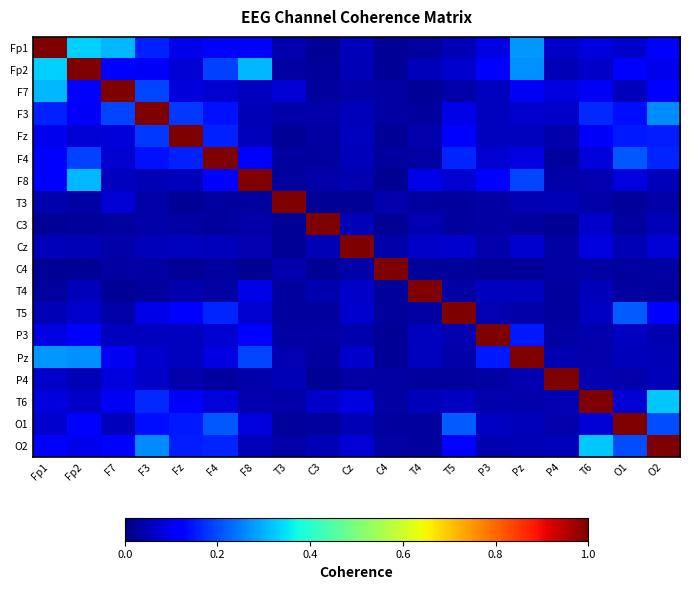

Reading left to right, transcribe all the data shown in this chart.

Fp1: Fp1=1.0	Fp2=0.3	F7=0.3	F3=0.2	Fz=0.1	F4=0.1	F8=0.1	T3=0.0	C3=0.0	Cz=0.1	C4=0.0	T4=0.0	T5=0.1	P3=0.1	Pz=0.3	P4=0.1	T6=0.1	O1=0.1	O2=0.1
Fp2: Fp1=0.3	Fp2=1.0	F7=0.1	F3=0.1	Fz=0.1	F4=0.2	F8=0.3	T3=0.0	C3=0.0	Cz=0.0	C4=0.0	T4=0.1	T5=0.1	P3=0.1	Pz=0.3	P4=0.0	T6=0.1	O1=0.1	O2=0.1
F7: Fp1=0.3	Fp2=0.1	F7=1.0	F3=0.2	Fz=0.1	F4=0.1	F8=0.1	T3=0.1	C3=0.0	Cz=0.0	C4=0.0	T4=0.0	T5=0.0	P3=0.1	Pz=0.1	P4=0.1	T6=0.1	O1=0.1	O2=0.1
F3: Fp1=0.2	Fp2=0.1	F7=0.2	F3=1.0	Fz=0.2	F4=0.1	F8=0.0	T3=0.0	C3=0.0	Cz=0.1	C4=0.0	T4=0.0	T5=0.1	P3=0.1	Pz=0.1	P4=0.1	T6=0.2	O1=0.1	O2=0.3
Fz: Fp1=0.1	Fp2=0.1	F7=0.1	F3=0.2	Fz=1.0	F4=0.2	F8=0.1	T3=0.0	C3=0.0	Cz=0.1	C4=0.0	T4=0.0	T5=0.1	P3=0.1	Pz=0.1	P4=0.0	T6=0.1	O1=0.1	O2=0.2
F4: Fp1=0.1	Fp2=0.2	F7=0.1	F3=0.1	Fz=0.2	F4=1.0	F8=0.1	T3=0.0	C3=0.0	Cz=0.1	C4=0.0	T4=0.0	T5=0.2	P3=0.1	Pz=0.1	P4=0.0	T6=0.1	O1=0.2	O2=0.2
F8: Fp1=0.1	Fp2=0.3	F7=0.1	F3=0.0	Fz=0.1	F4=0.1	F8=1.0	T3=0.0	C3=0.0	Cz=0.0	C4=0.0	T4=0.1	T5=0.1	P3=0.1	Pz=0.2	P4=0.0	T6=0.0	O1=0.1	O2=0.1
T3: Fp1=0.0	Fp2=0.0	F7=0.1	F3=0.0	Fz=0.0	F4=0.0	F8=0.0	T3=1.0	C3=0.0	Cz=0.0	C4=0.0	T4=0.0	T5=0.0	P3=0.0	Pz=0.0	P4=0.1	T6=0.0	O1=0.0	O2=0.0
C3: Fp1=0.0	Fp2=0.0	F7=0.0	F3=0.0	Fz=0.0	F4=0.0	F8=0.0	T3=0.0	C3=1.0	Cz=0.0	C4=0.0	T4=0.0	T5=0.0	P3=0.0	Pz=0.0	P4=0.0	T6=0.1	O1=0.0	O2=0.0
Cz: Fp1=0.1	Fp2=0.0	F7=0.0	F3=0.1	Fz=0.1	F4=0.1	F8=0.0	T3=0.0	C3=0.0	Cz=1.0	C4=0.0	T4=0.1	T5=0.1	P3=0.0	Pz=0.1	P4=0.0	T6=0.1	O1=0.1	O2=0.1
C4: Fp1=0.0	Fp2=0.0	F7=0.0	F3=0.0	Fz=0.0	F4=0.0	F8=0.0	T3=0.0	C3=0.0	Cz=0.0	C4=1.0	T4=0.0	T5=0.0	P3=0.0	Pz=0.0	P4=0.0	T6=0.0	O1=0.0	O2=0.0
T4: Fp1=0.0	Fp2=0.1	F7=0.0	F3=0.0	Fz=0.0	F4=0.0	F8=0.1	T3=0.0	C3=0.0	Cz=0.1	C4=0.0	T4=1.0	T5=0.0	P3=0.1	Pz=0.1	P4=0.0	T6=0.1	O1=0.0	O2=0.0
T5: Fp1=0.1	Fp2=0.1	F7=0.0	F3=0.1	Fz=0.1	F4=0.2	F8=0.1	T3=0.0	C3=0.0	Cz=0.1	C4=0.0	T4=0.0	T5=1.0	P3=0.0	Pz=0.0	P4=0.0	T6=0.1	O1=0.2	O2=0.1
P3: Fp1=0.1	Fp2=0.1	F7=0.1	F3=0.1	Fz=0.1	F4=0.1	F8=0.1	T3=0.0	C3=0.0	Cz=0.0	C4=0.0	T4=0.1	T5=0.0	P3=1.0	Pz=0.1	P4=0.0	T6=0.0	O1=0.1	O2=0.0
Pz: Fp1=0.3	Fp2=0.3	F7=0.1	F3=0.1	Fz=0.1	F4=0.1	F8=0.2	T3=0.0	C3=0.0	Cz=0.1	C4=0.0	T4=0.1	T5=0.0	P3=0.1	Pz=1.0	P4=0.0	T6=0.0	O1=0.1	O2=0.1
P4: Fp1=0.1	Fp2=0.0	F7=0.1	F3=0.1	Fz=0.0	F4=0.0	F8=0.0	T3=0.1	C3=0.0	Cz=0.0	C4=0.0	T4=0.0	T5=0.0	P3=0.0	Pz=0.0	P4=1.0	T6=0.0	O1=0.0	O2=0.1
T6: Fp1=0.1	Fp2=0.1	F7=0.1	F3=0.2	Fz=0.1	F4=0.1	F8=0.0	T3=0.0	C3=0.1	Cz=0.1	C4=0.0	T4=0.1	T5=0.1	P3=0.0	Pz=0.0	P4=0.0	T6=1.0	O1=0.1	O2=0.3
O1: Fp1=0.1	Fp2=0.1	F7=0.1	F3=0.1	Fz=0.1	F4=0.2	F8=0.1	T3=0.0	C3=0.0	Cz=0.1	C4=0.0	T4=0.0	T5=0.2	P3=0.1	Pz=0.1	P4=0.0	T6=0.1	O1=1.0	O2=0.2
O2: Fp1=0.1	Fp2=0.1	F7=0.1	F3=0.3	Fz=0.2	F4=0.2	F8=0.1	T3=0.0	C3=0.0	Cz=0.1	C4=0.0	T4=0.0	T5=0.1	P3=0.0	Pz=0.1	P4=0.1	T6=0.3	O1=0.2	O2=1.0